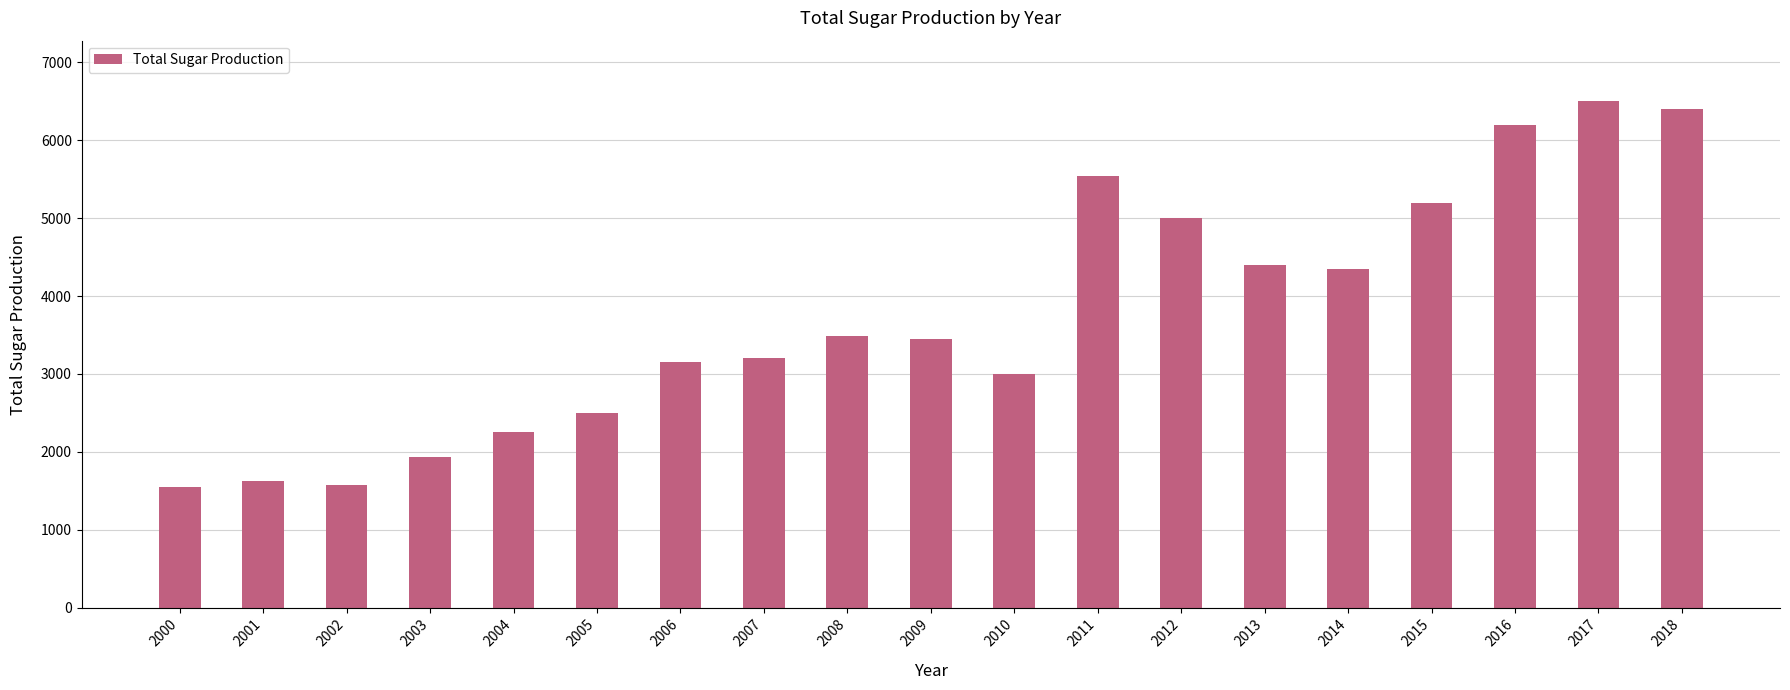

True or false: the data shows 6200 at 2016.

True